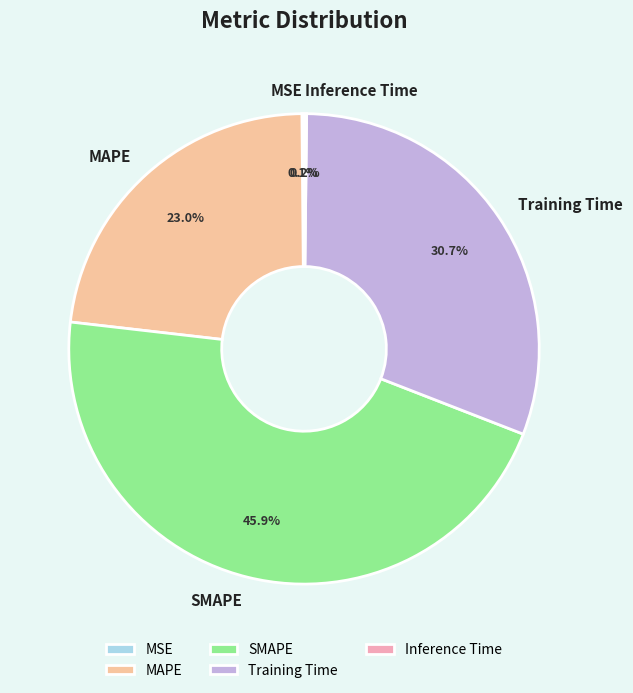

Does SMAPE account for over 50% of the chart?

No